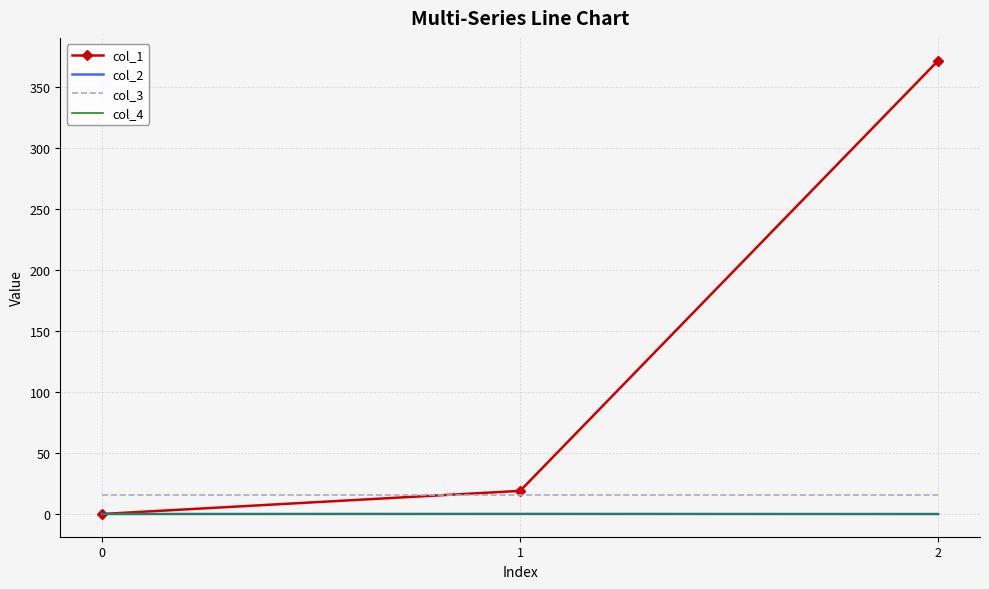

What are all the series names shown in the legend?

col_1, col_2, col_3, col_4